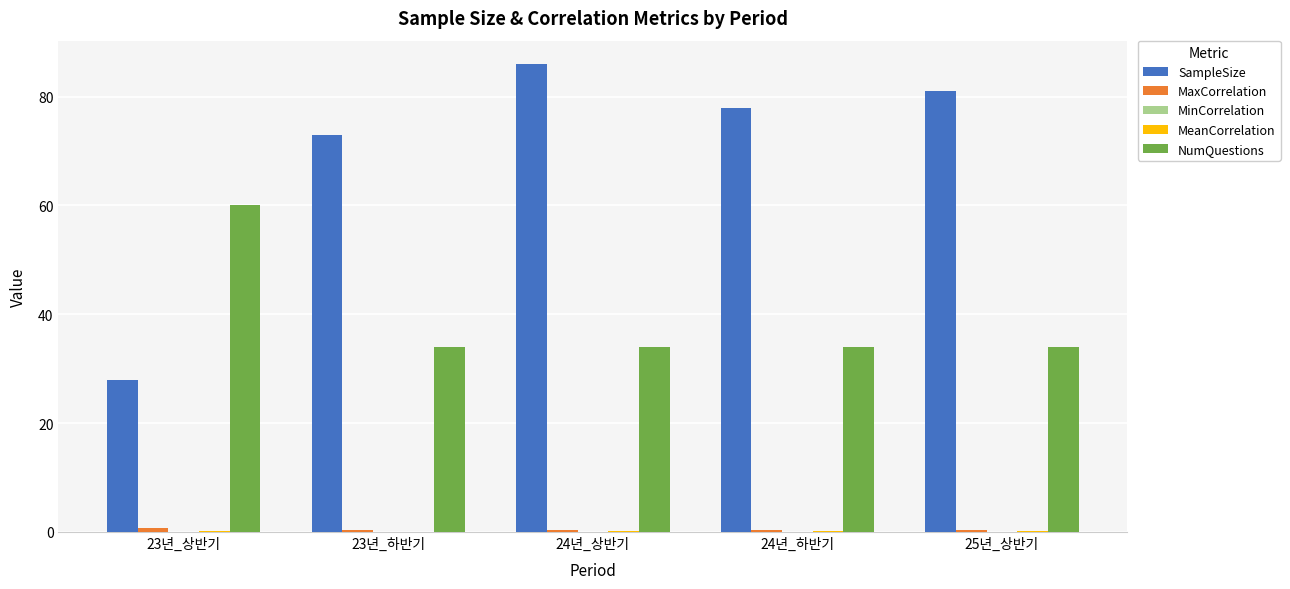

How many distinct data groups are displayed?

5